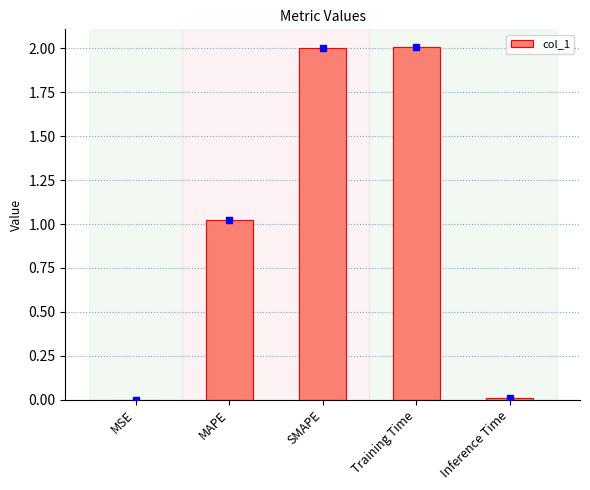

Is it true that the value at Training Time is 1.3?

False